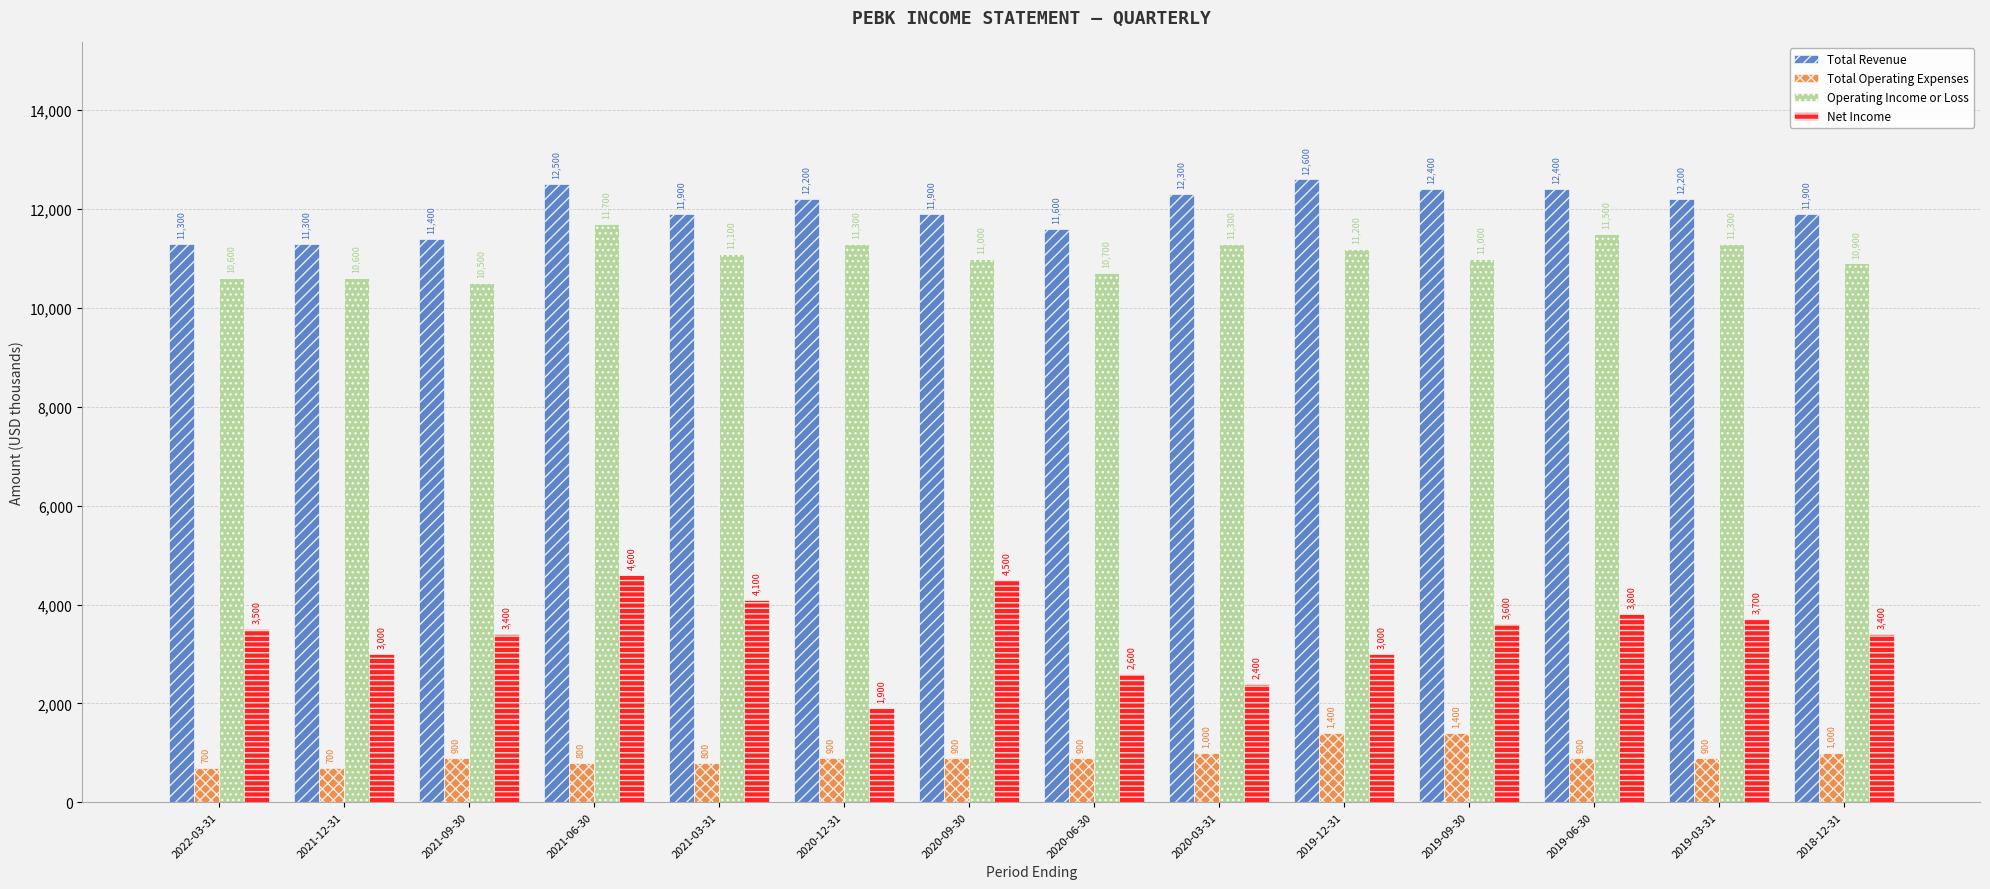

At 2021-03-31, list the series in order from largest to smallest.

Total Revenue, Operating Income or Loss, Net Income, Total Operating Expenses